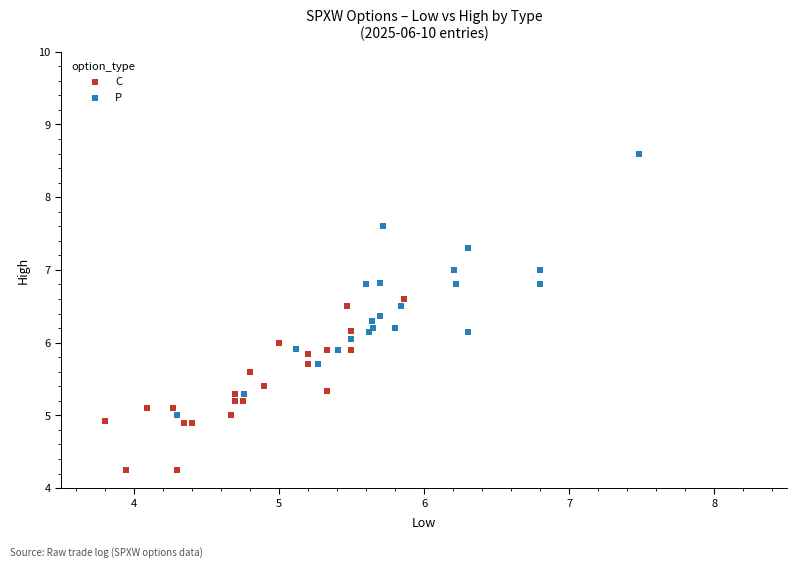

Which series reaches the minimum Y coordinate?

C